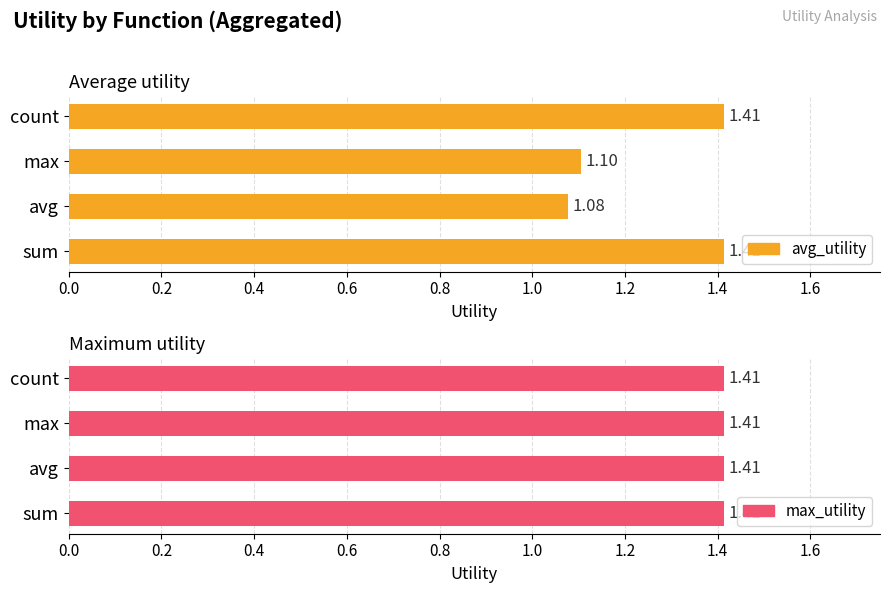

Are the bars grouped side by side (vs. stacked)?

Yes